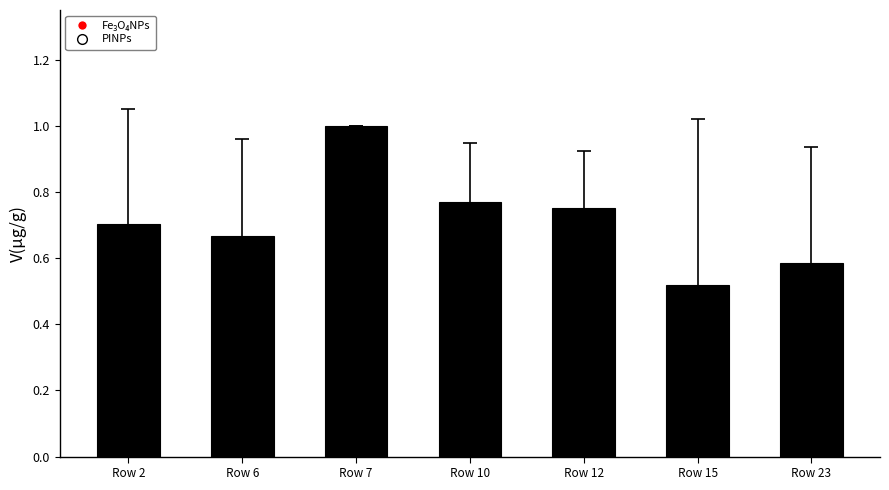

Is it true that the value at Row 2 is 1.0?

False